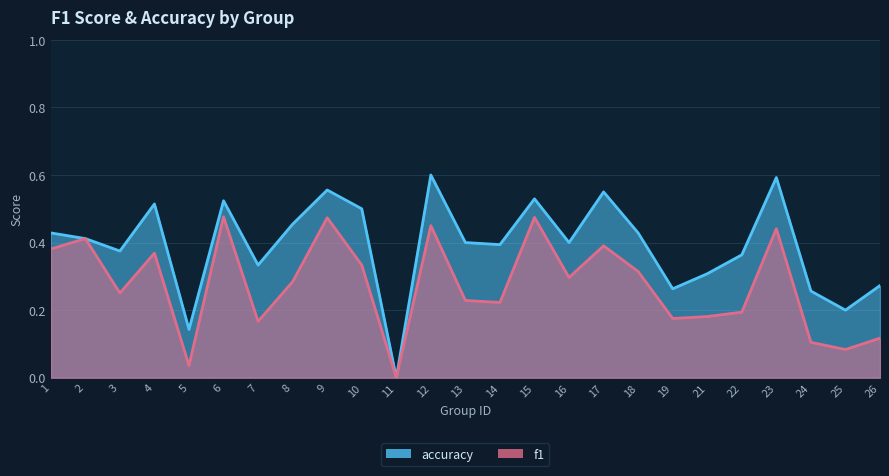

What is the value of the accuracy point at the 6th from the left?

0.5